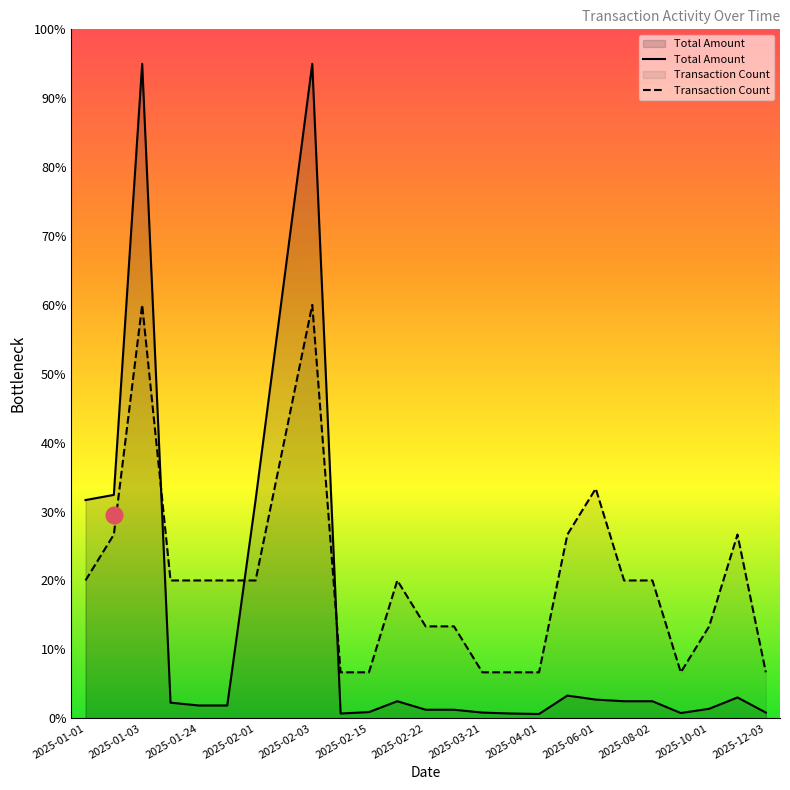

Between 2025-10-01 and 2025-02-20, which is larger?

2025-02-20